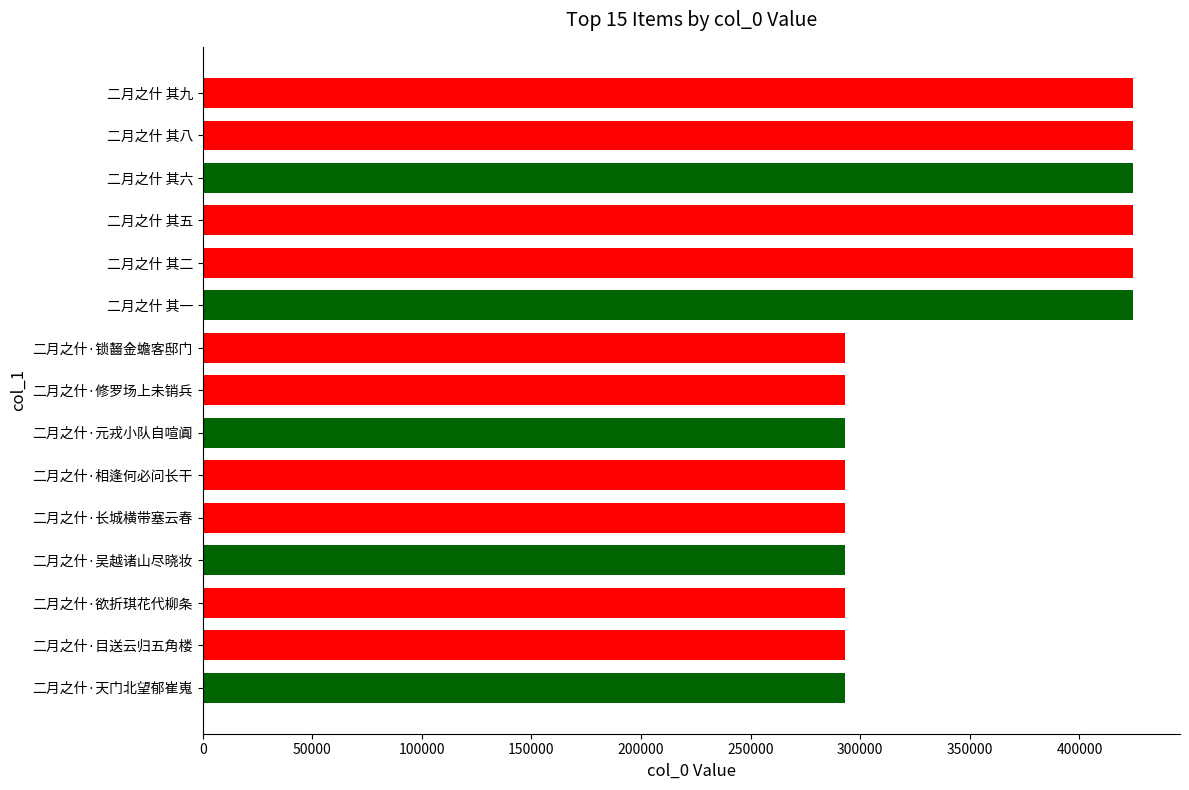

Is it true that the value at 二月之什·长城横带塞云春 is 293024?

True